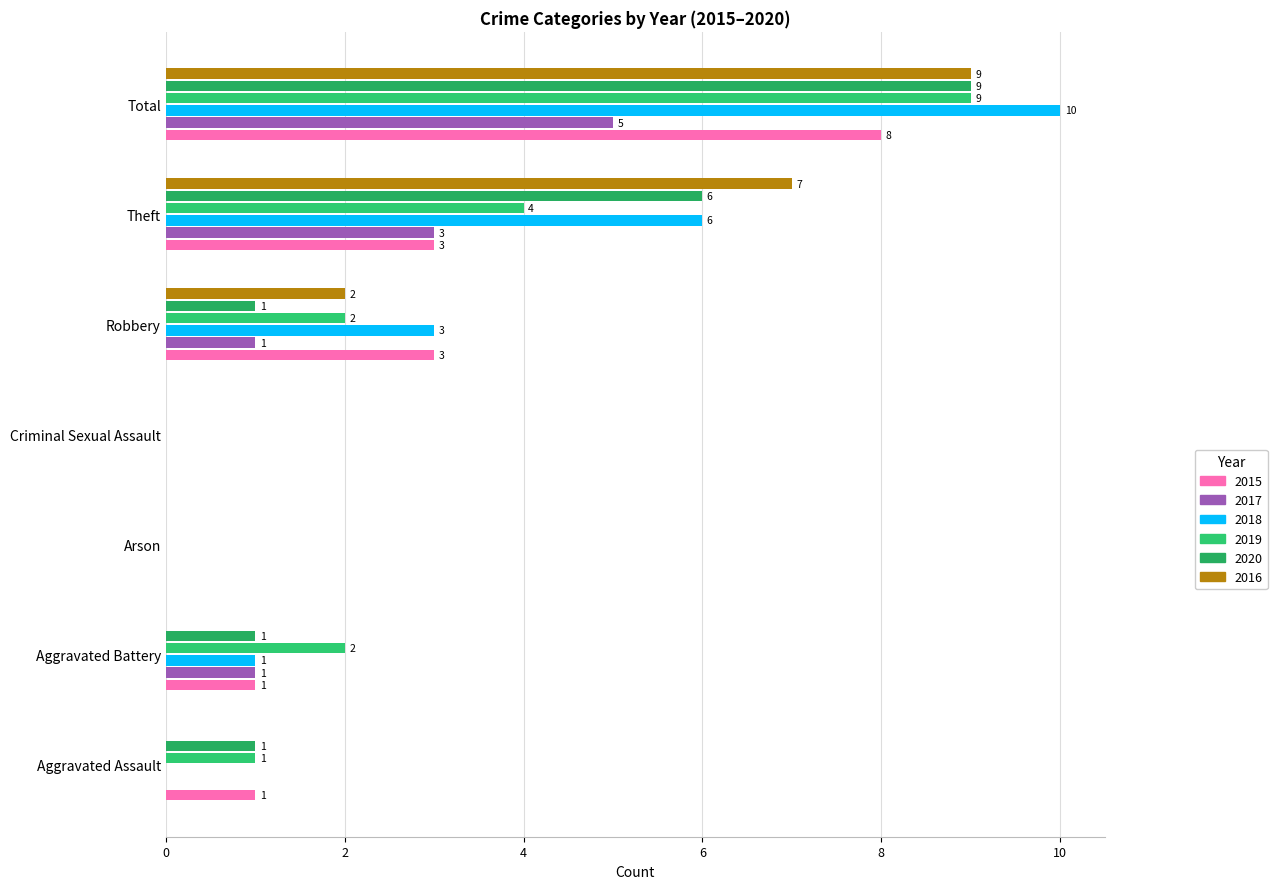

How many data points does each series have?

7